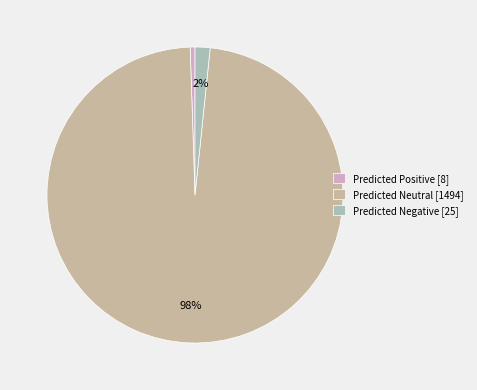

What is the largest slice in the pie chart?

Predicted Neutral